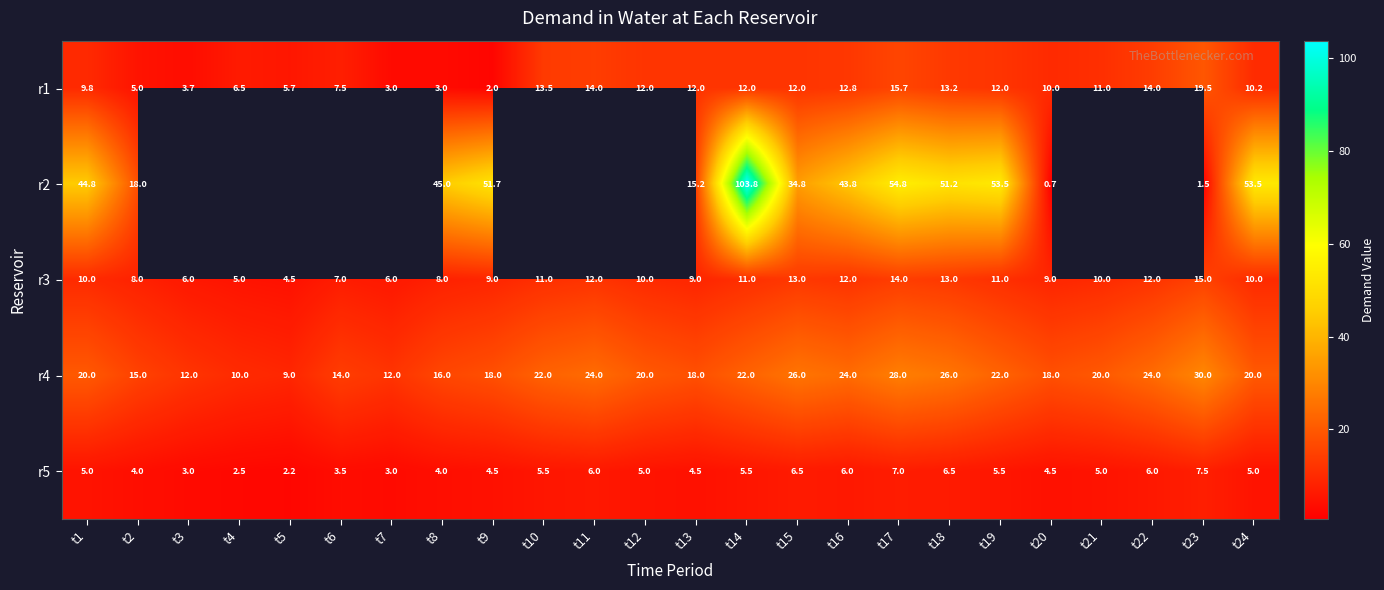

What is the difference between the second highest and minimum values in the r4 series?

19.0